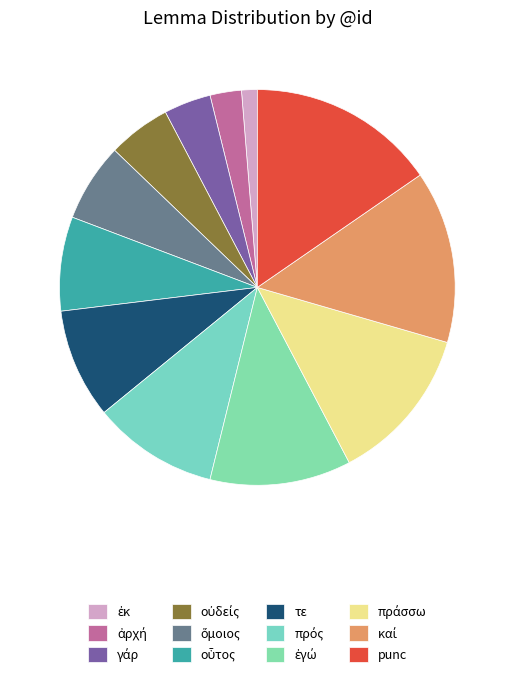

What is the change in value from οὗτος to πρός?

+2